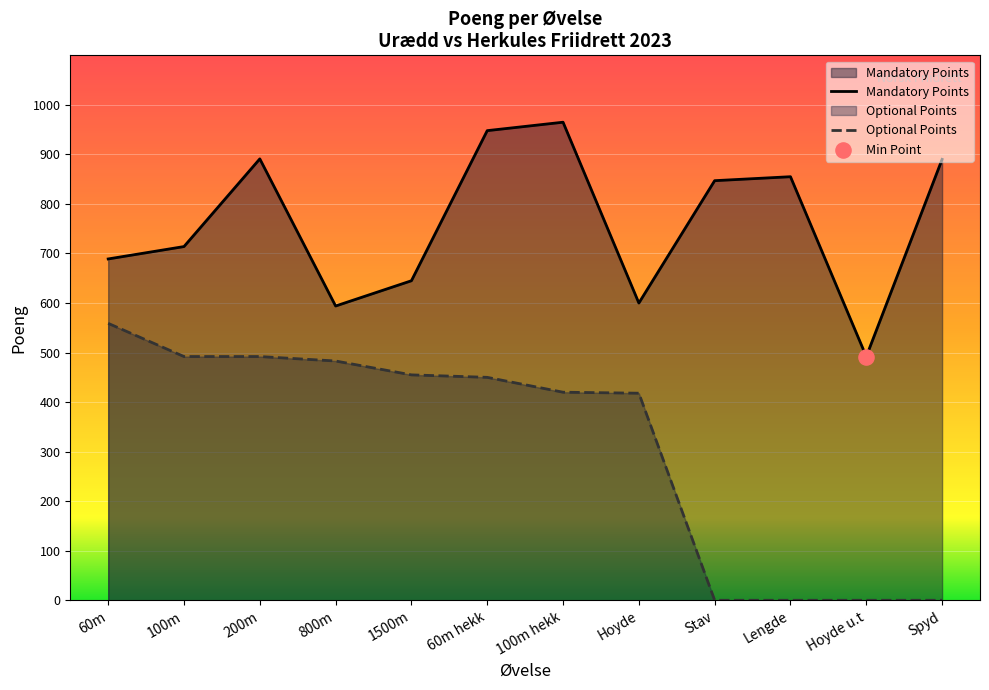

At how many categories does at least one series exceed 40?

12